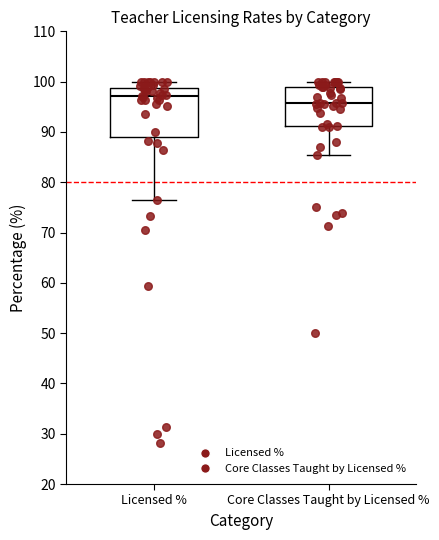

Where is the upper edge of the box for Core Classes Taught by Licensed % on the y-axis? The values are not printed on the chart, so give them approximately, as read against the axis.

99